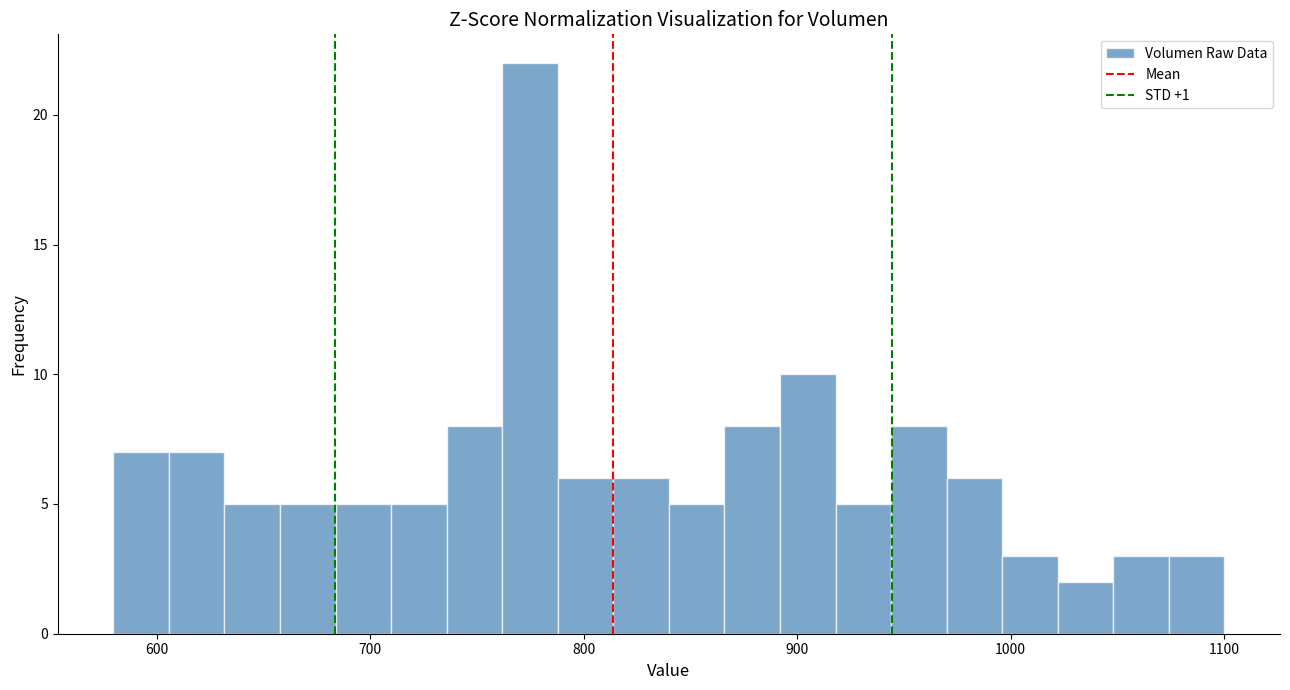

Read against the x-axis, roughly where is the centre of the tallest bar?

770